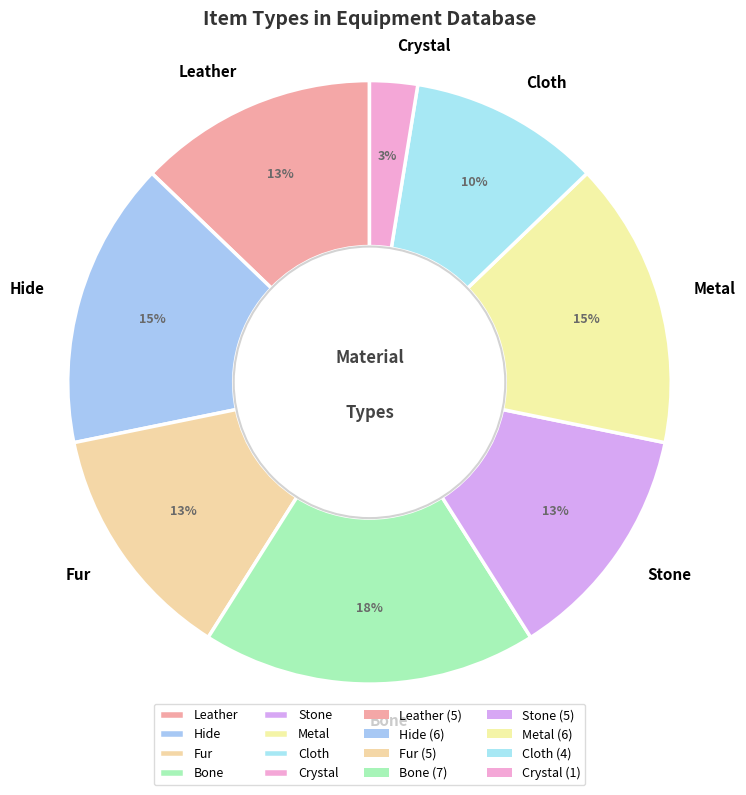

Which slice is the smallest?

Crystal